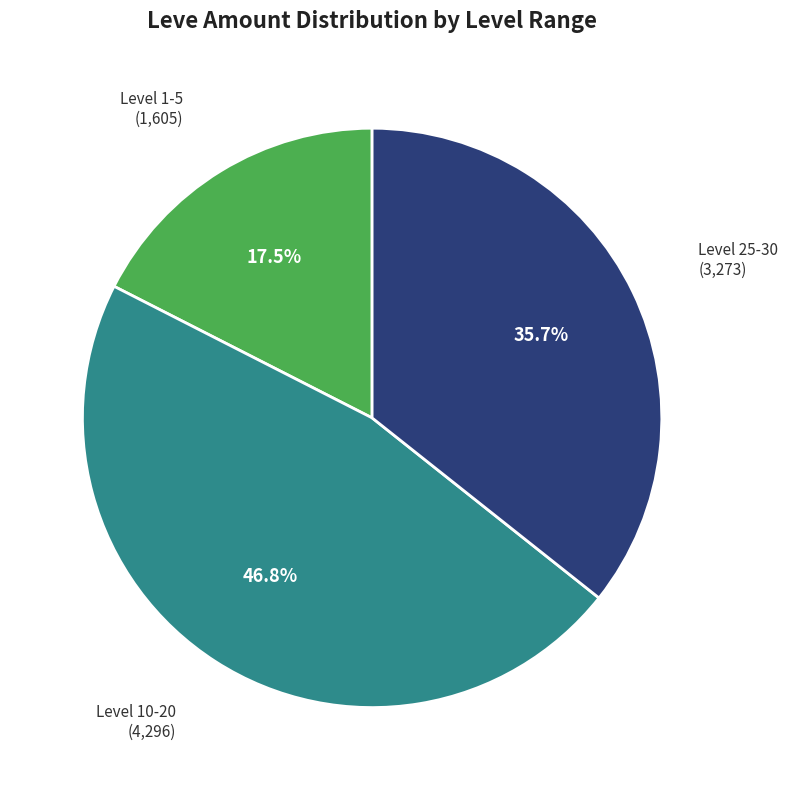

Is there a majority slice in this chart?

No